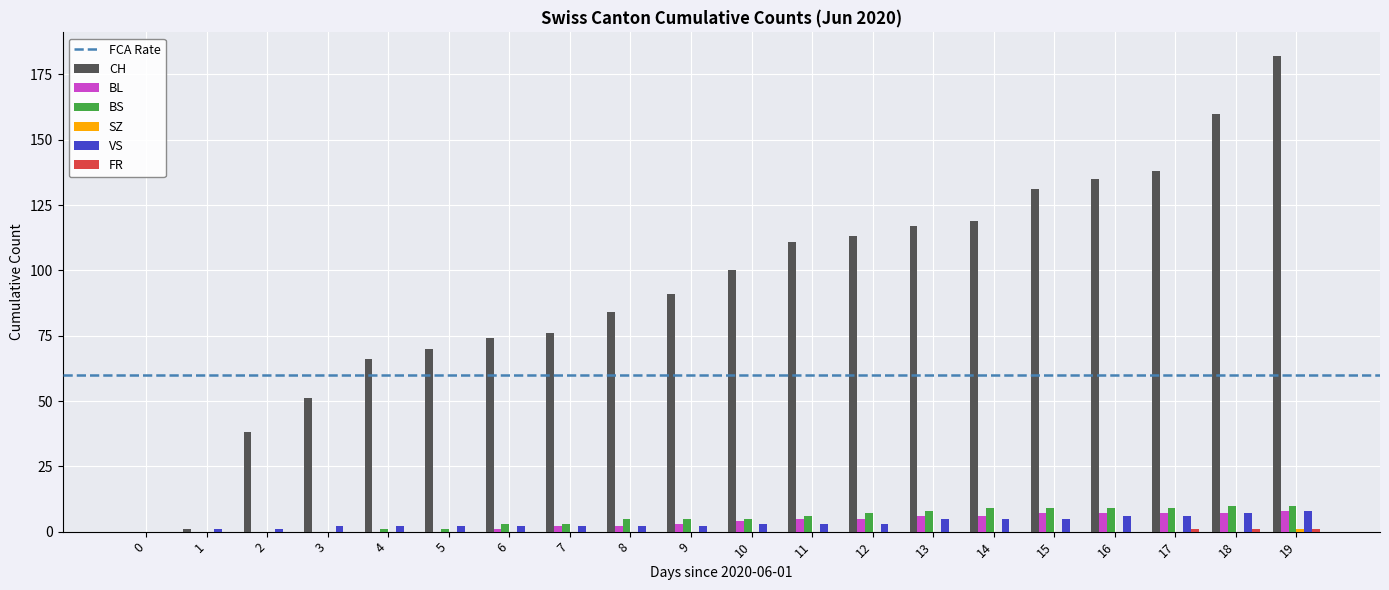

Is it true that BL equals 6 at 14?

True